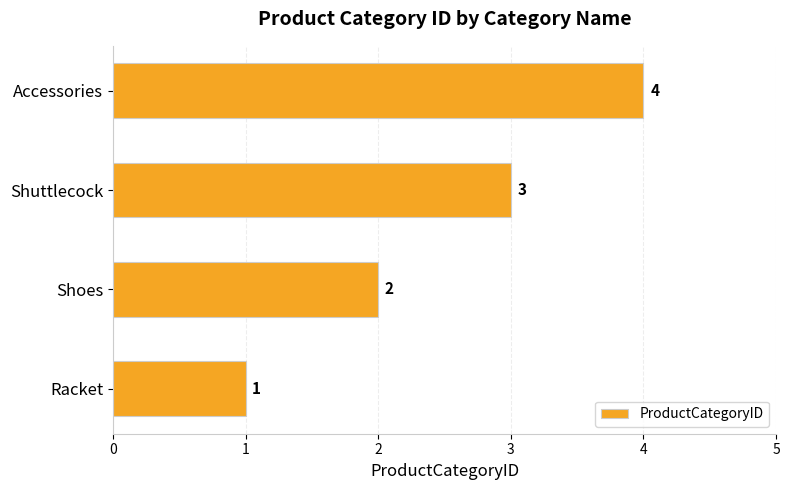

Which label corresponds to the largest value in the chart?

Accessories